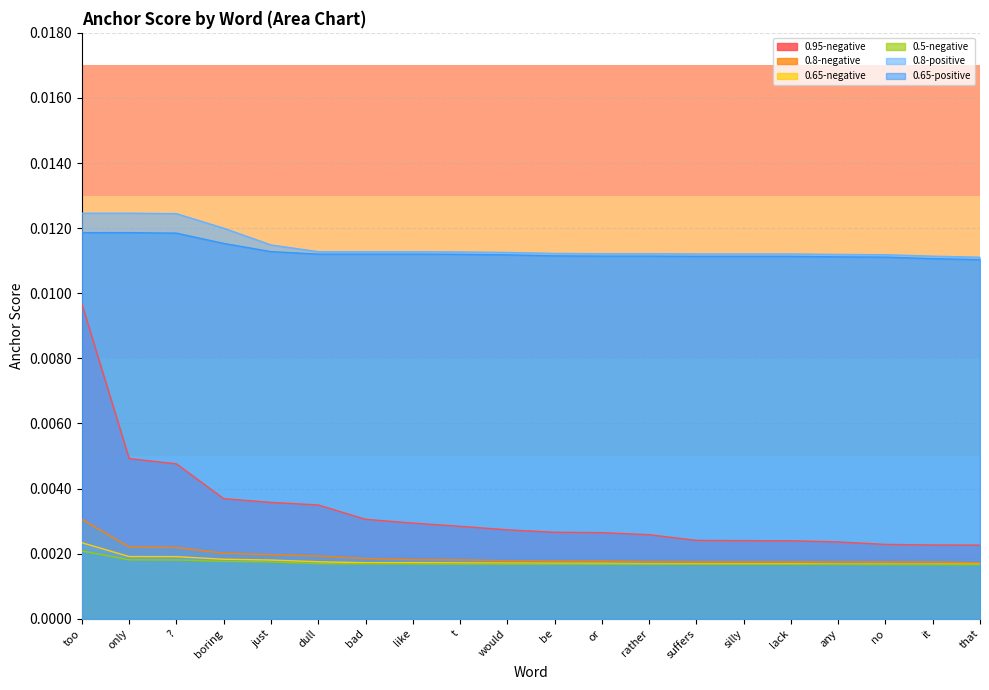

How many data points does each series have?

20